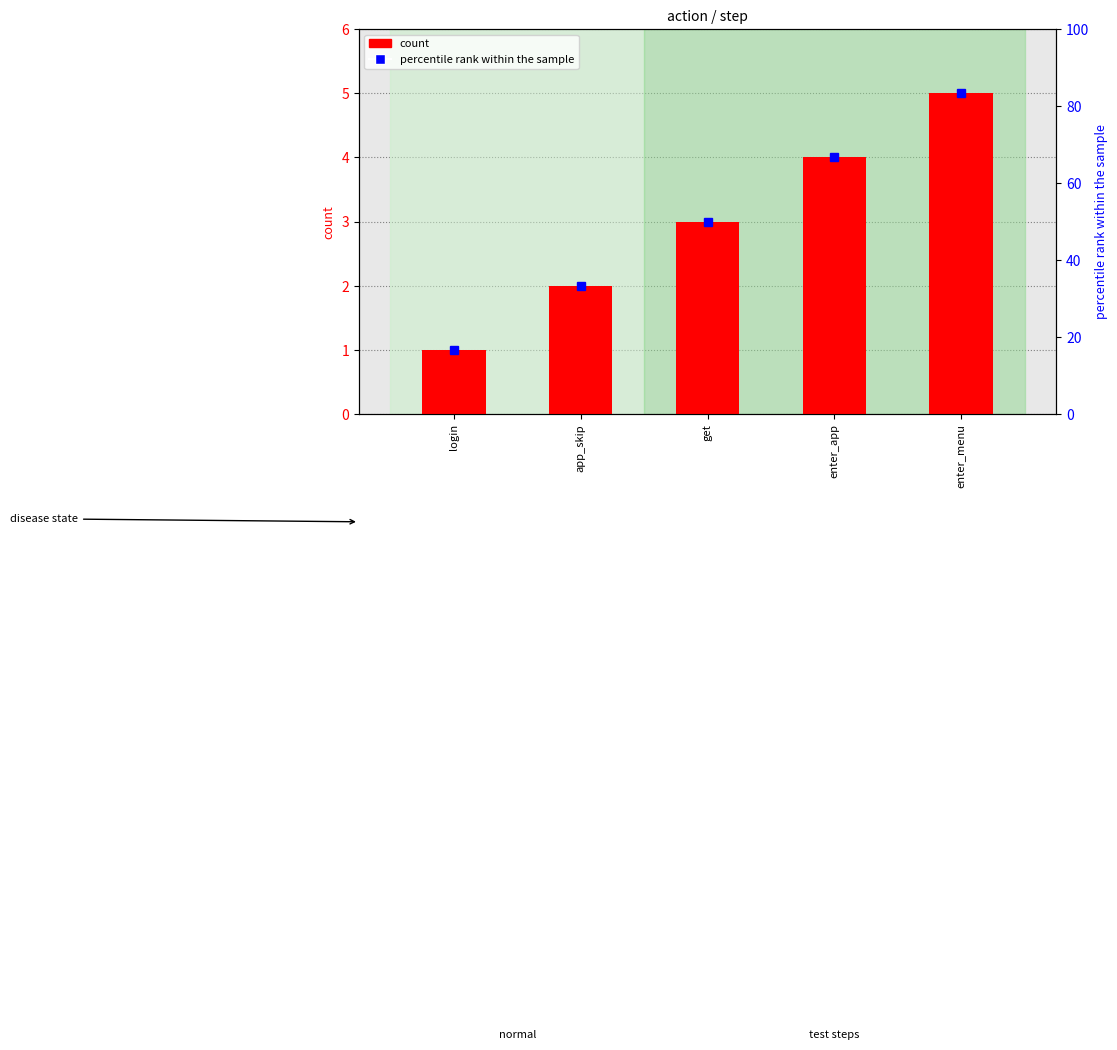

What is the difference between the highest and lowest values at enter_app?

62.7